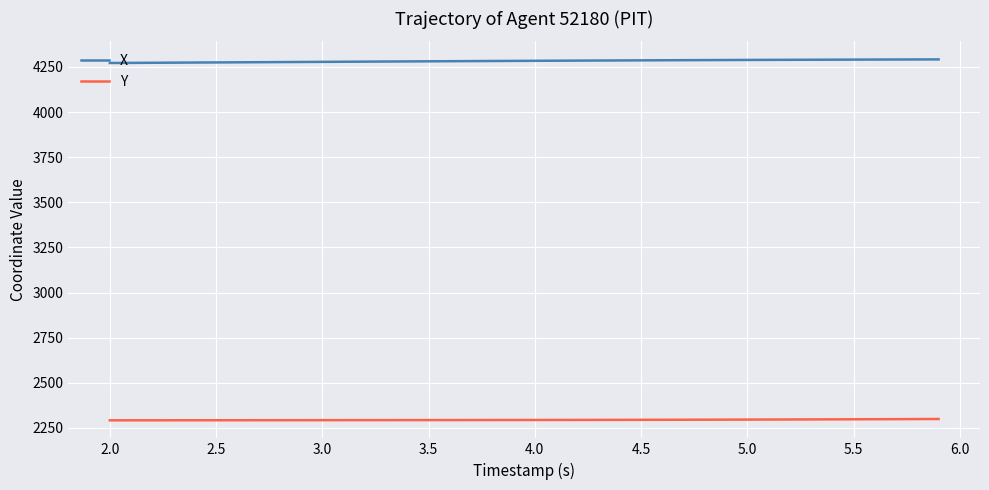

Which series has the largest total across all categories?

X